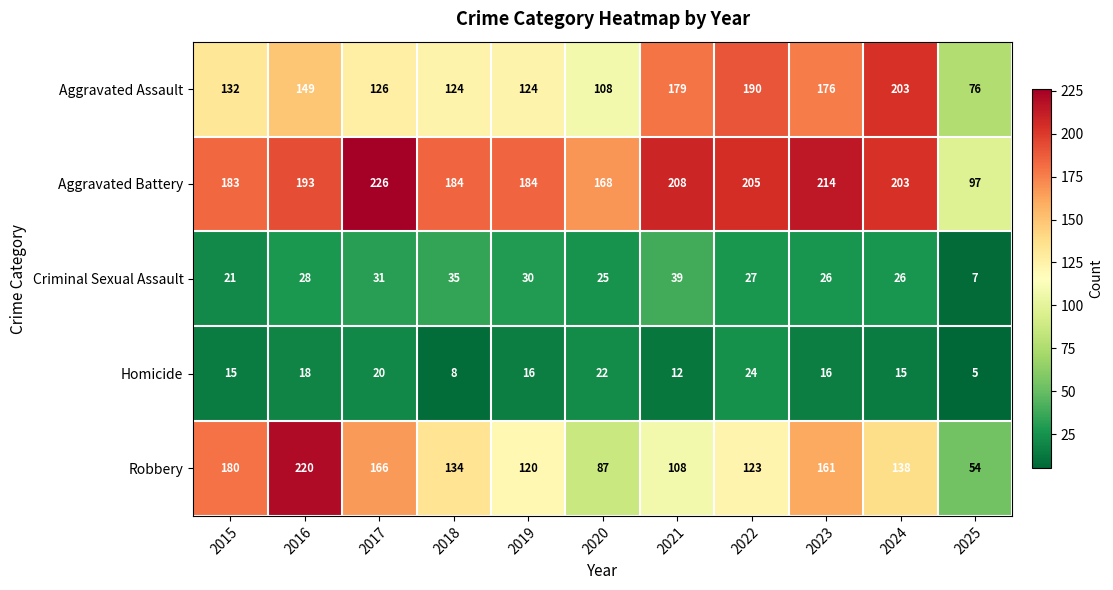

Which category has the lowest value across all series?

2025